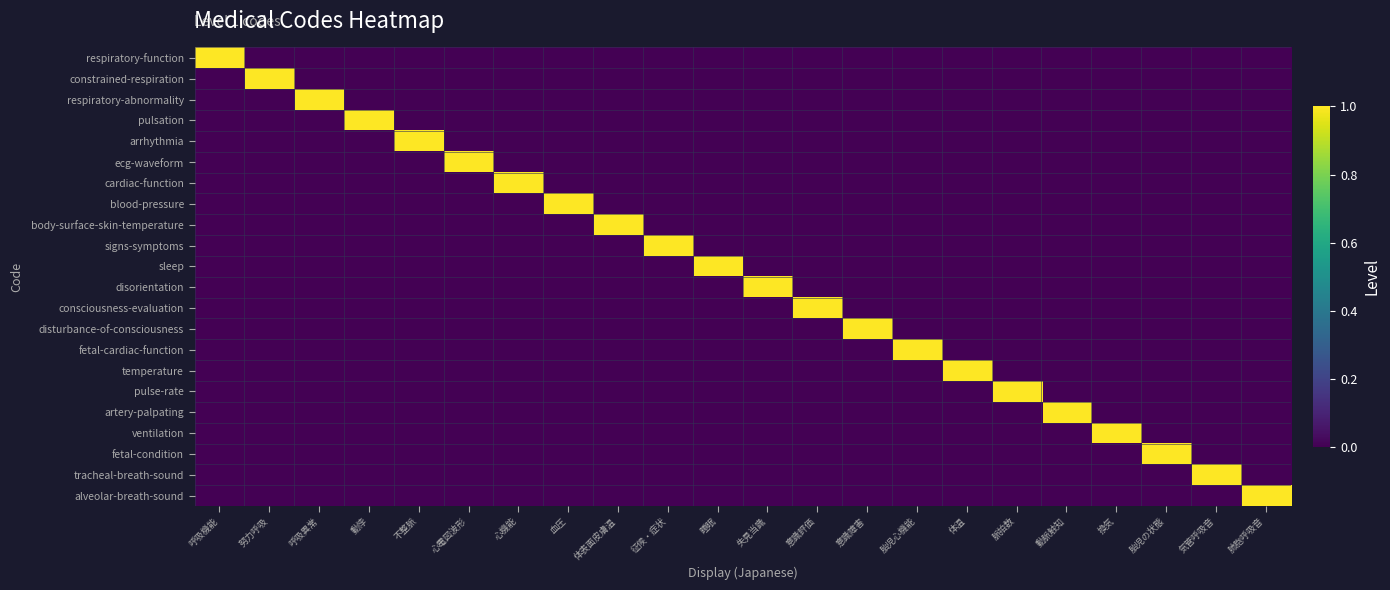

At how many categories does at least one series exceed 0?

22